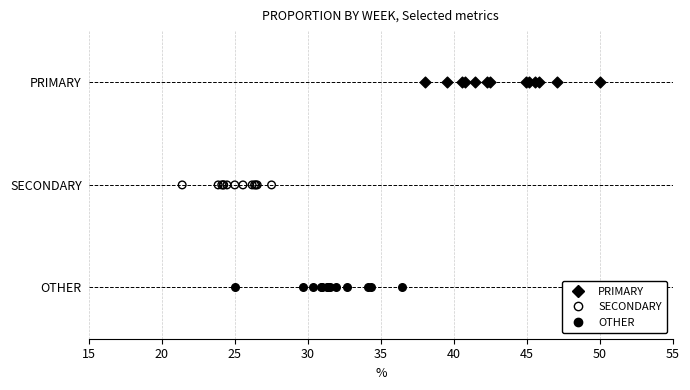

What are all the series names shown in the legend?

PRIMARY, SECONDARY, OTHER